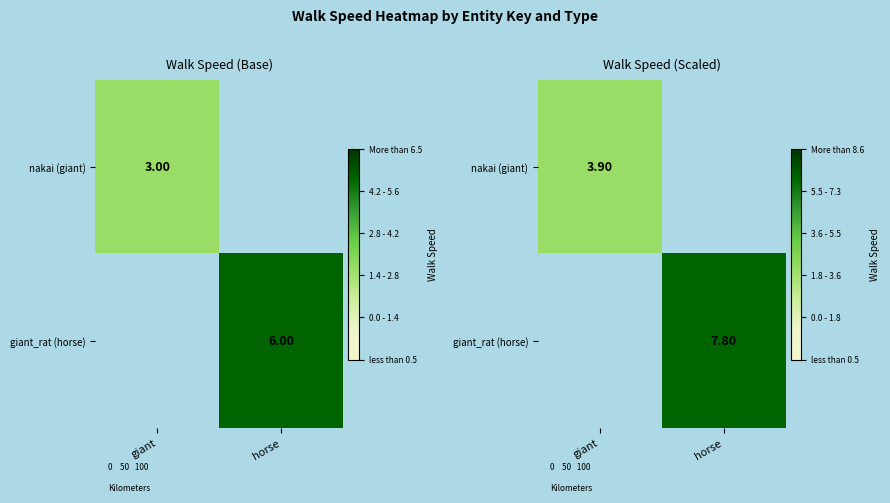

Where does the giant_rat (horse) series first go above 7?

horse